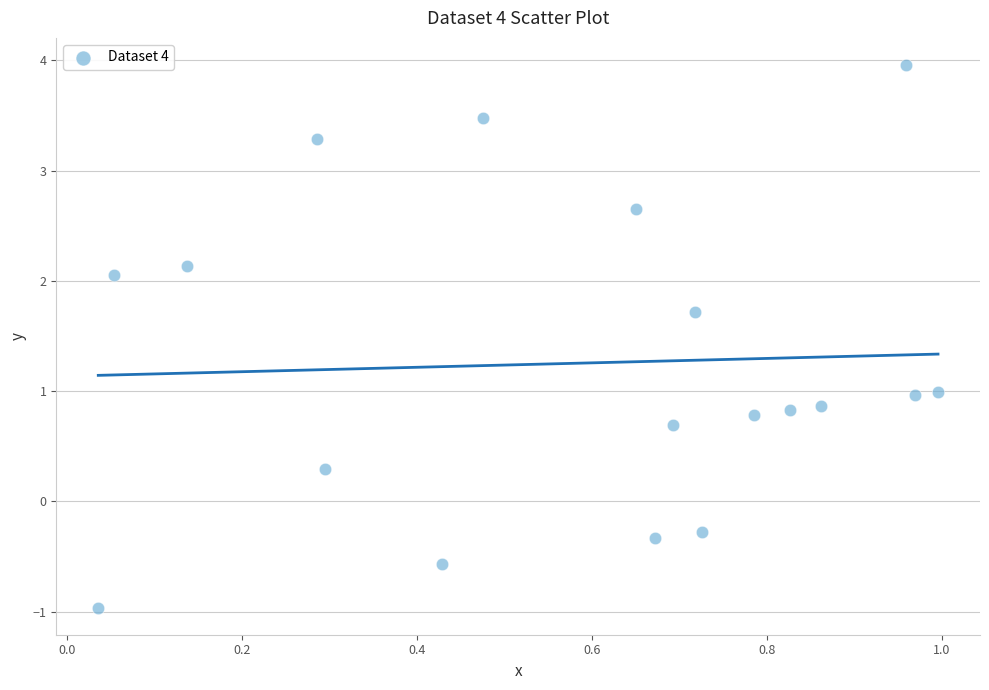

What is the range of Y values (max minus min)?

4.9